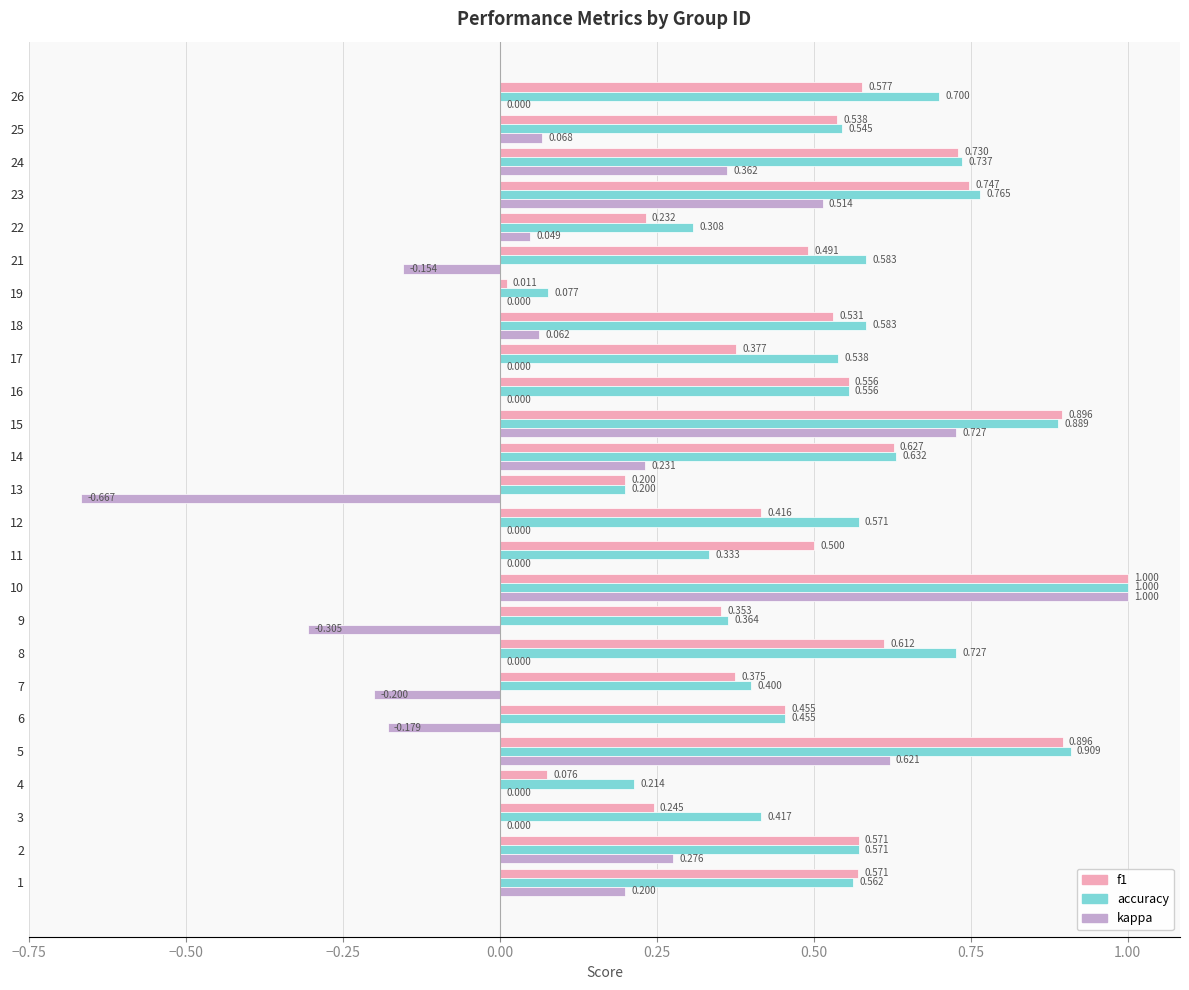

Between 13 and 22, which series saw the biggest shift?

kappa